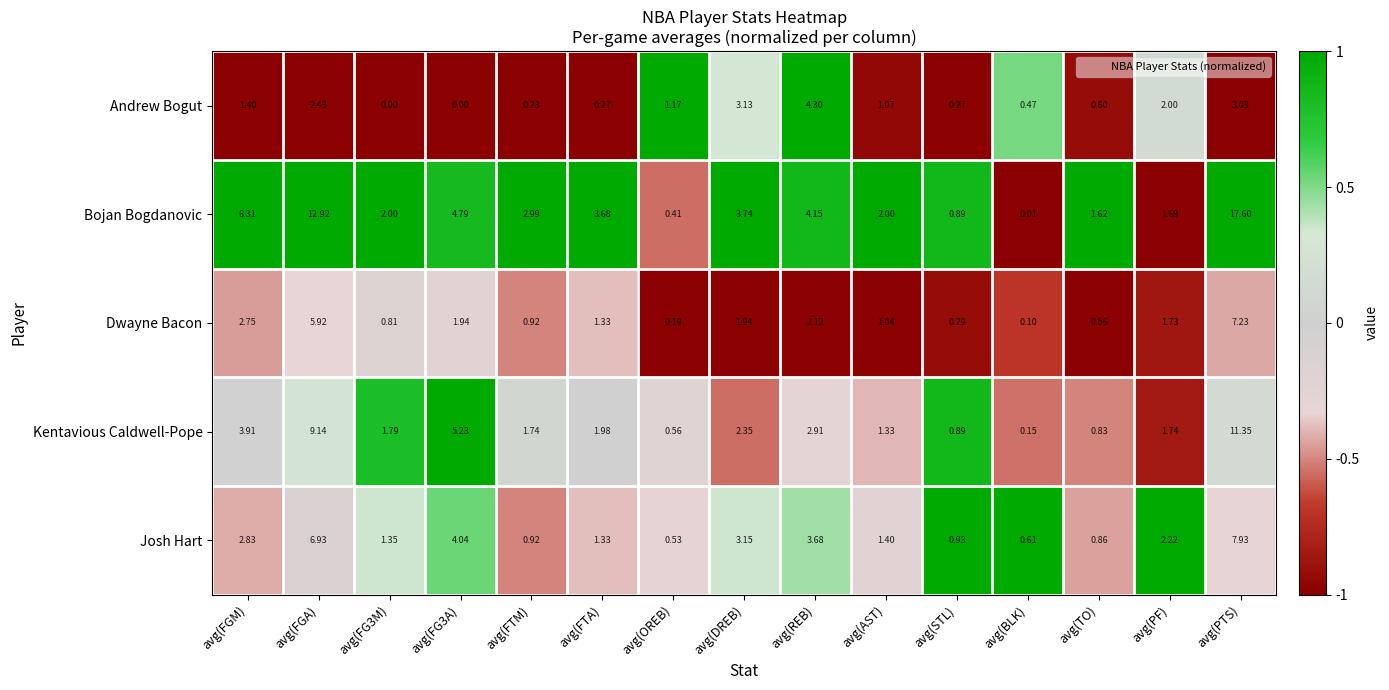

At avg(REB), list the series in order from smallest to largest.

Dwayne Bacon, Kentavious Caldwell-Pope, Josh Hart, Bojan Bogdanovic, Andrew Bogut